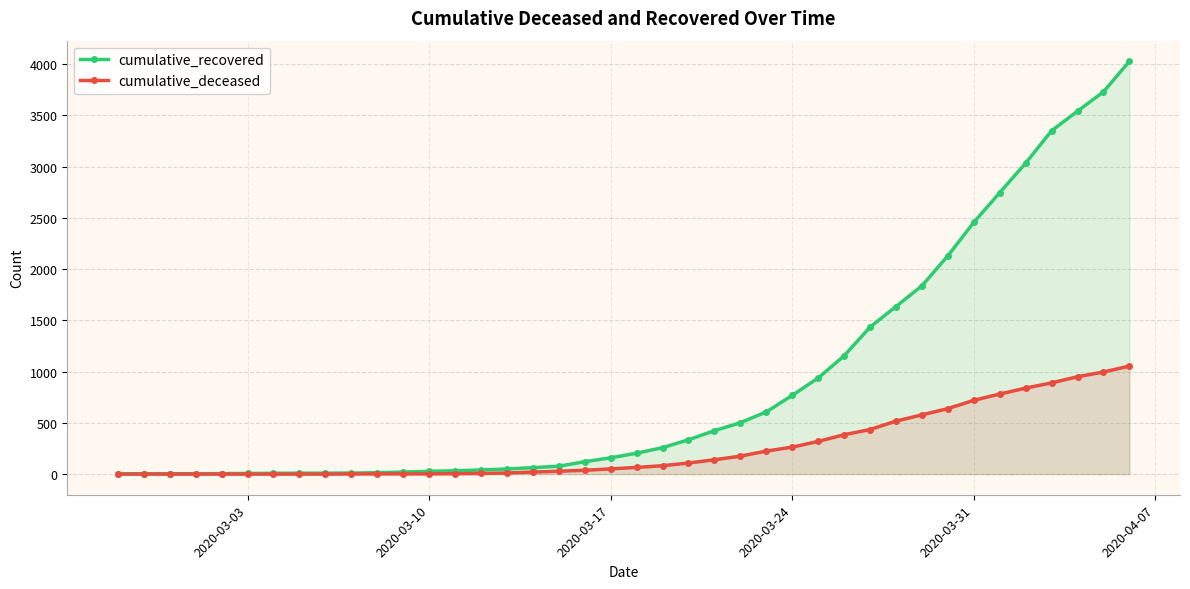

Which series has the largest total across all categories?

cumulative_recovered